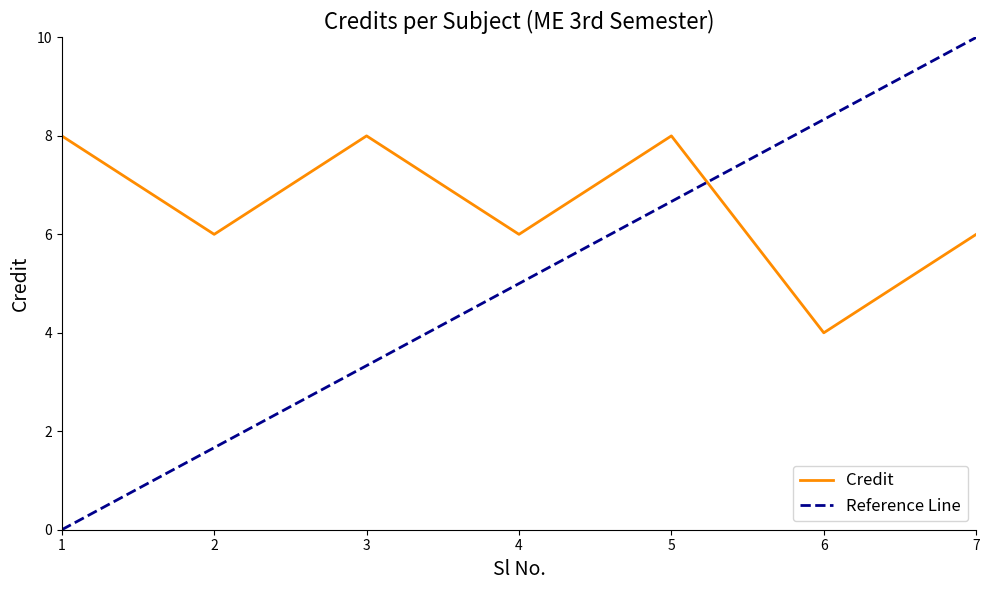

The Credit series shows 1.1 at 6. True or false?

False